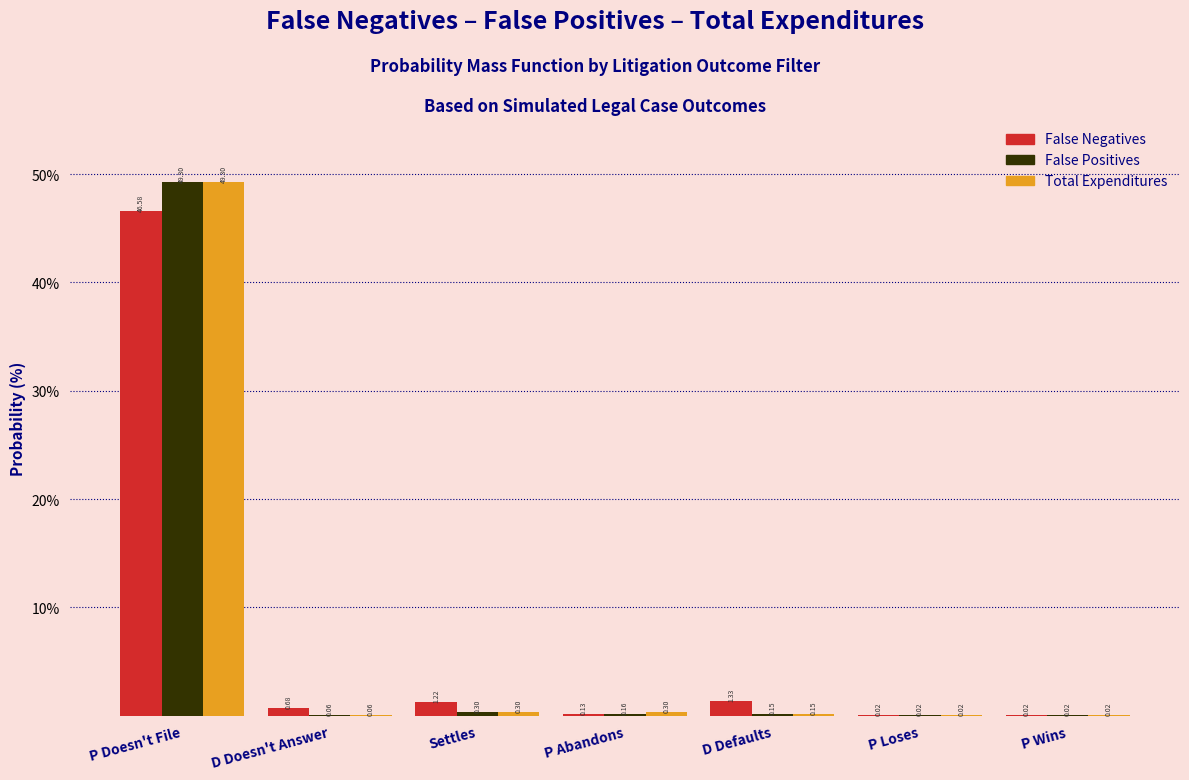

At which category is the sum across all series the highest?

P Doesn't File